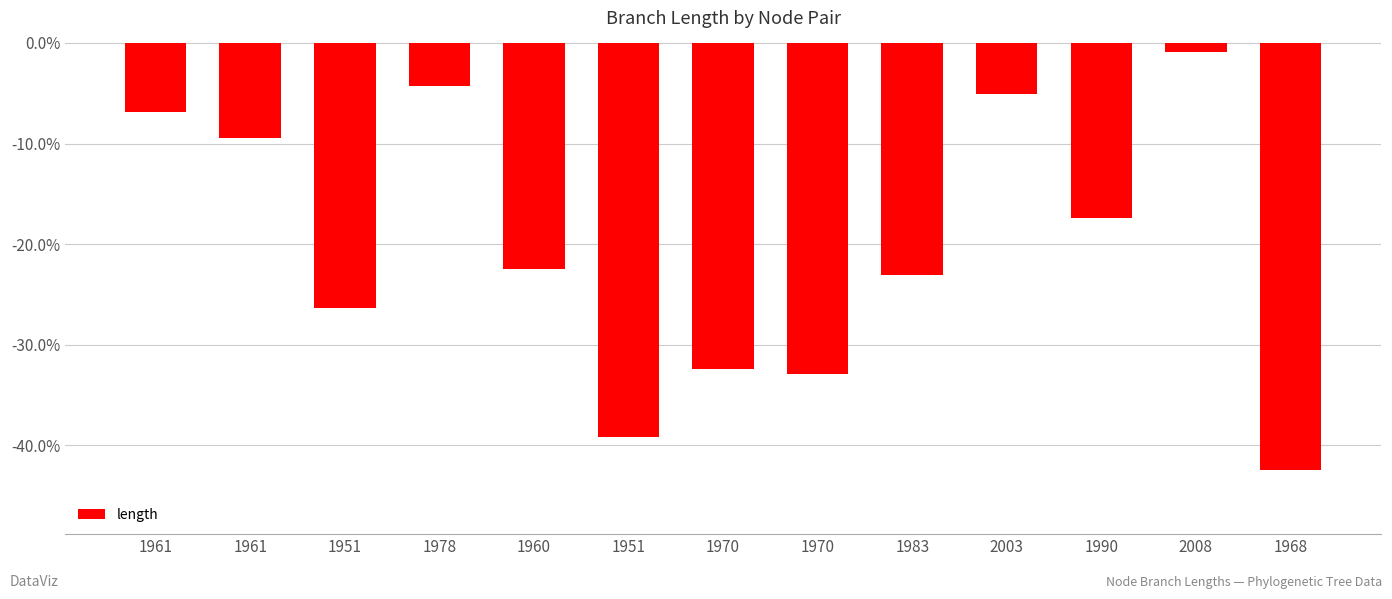

At which label is the value closest to -21?

1960